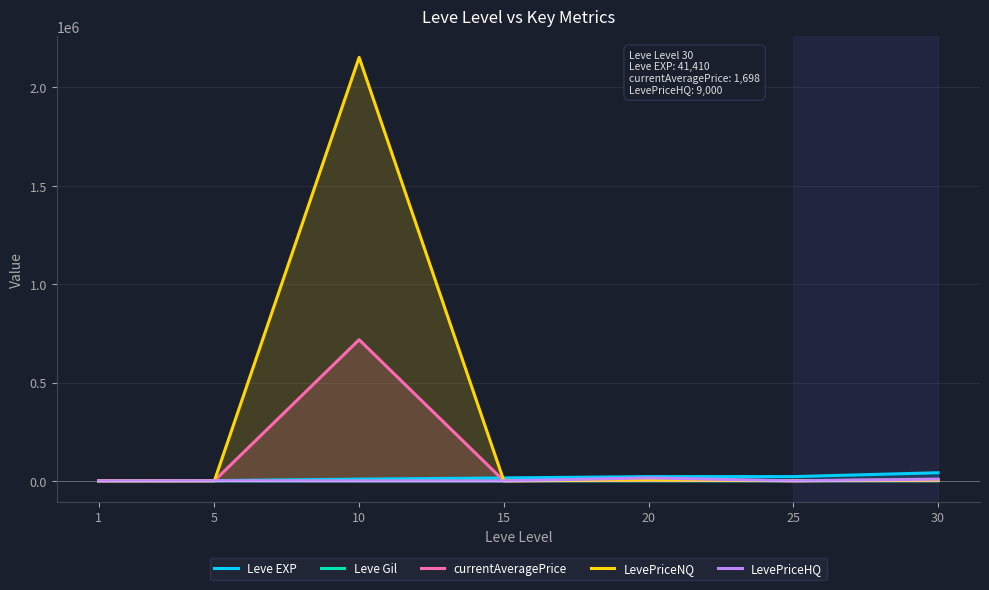

Which has a higher value, 15 or 10?

15